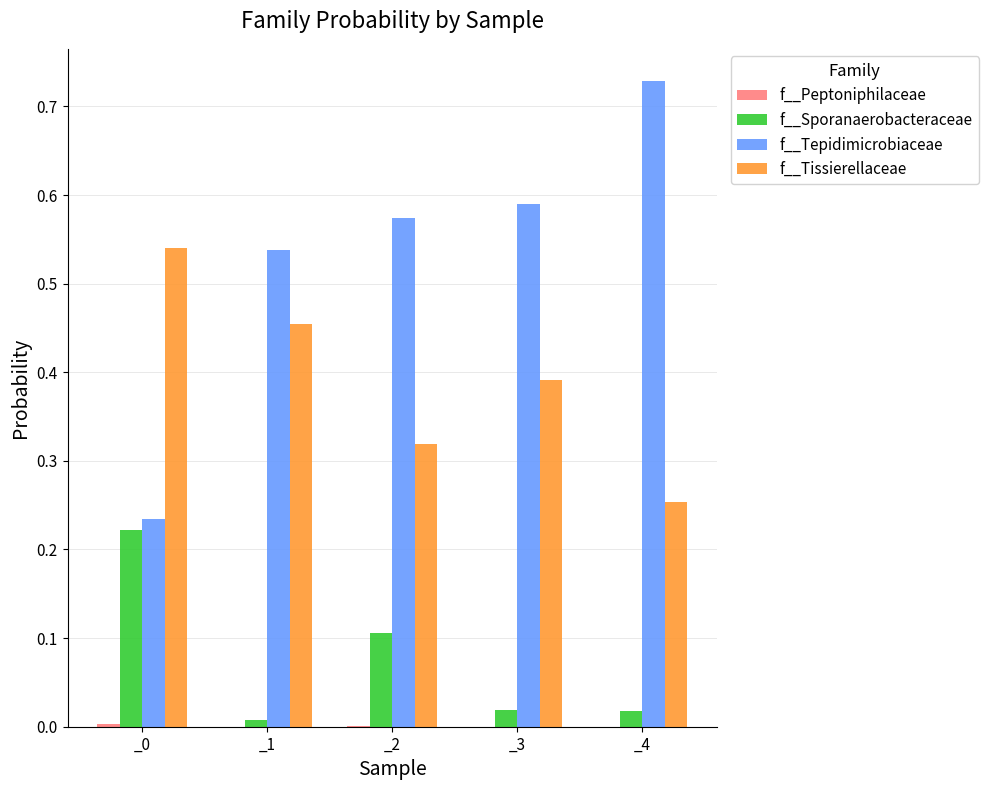

True or false: f__Sporanaerobacteraceae has a value of 0.0 at _1.

True